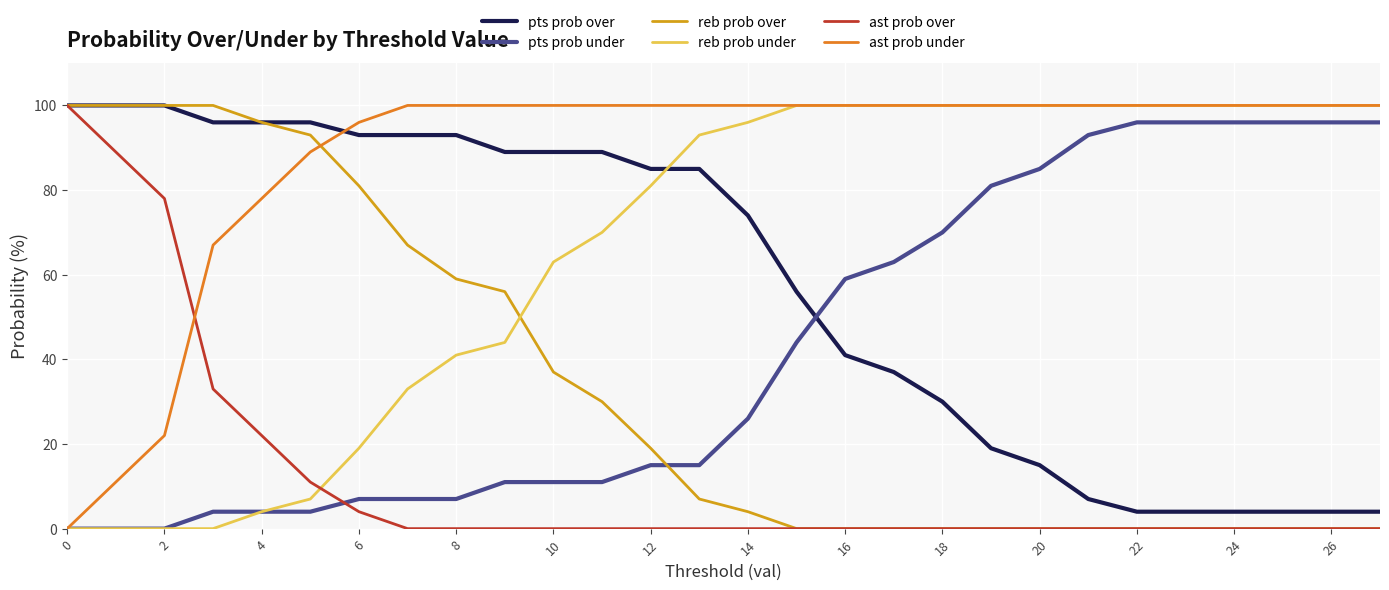

What is the greatest value displayed?

100